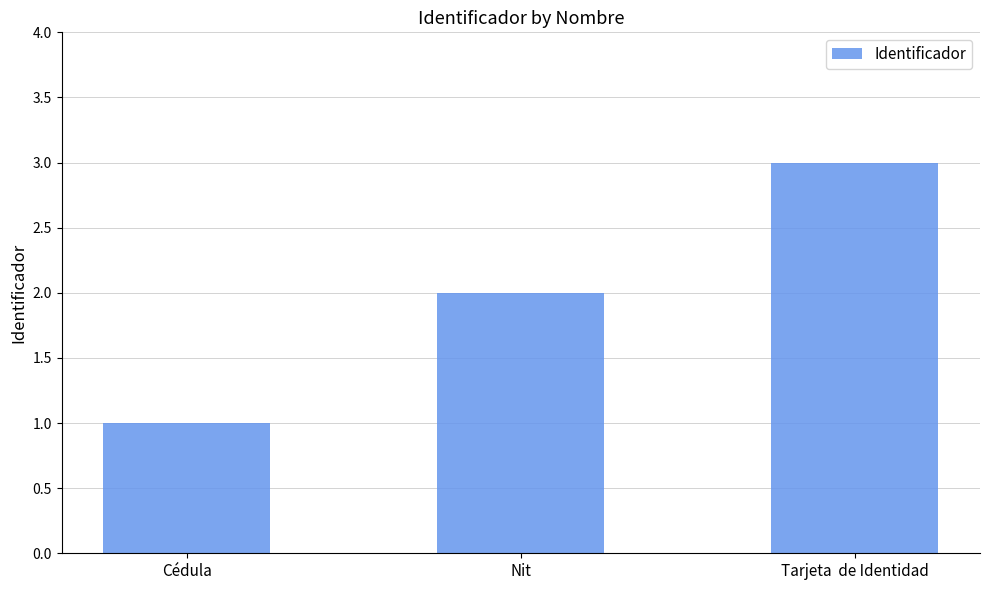

At which label is the value closest to 2?

Nit